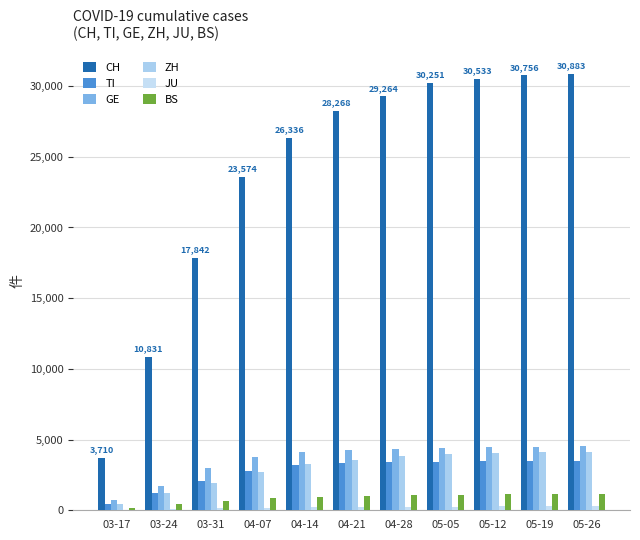

The CH series shows 46948 at 05-05. True or false?

False